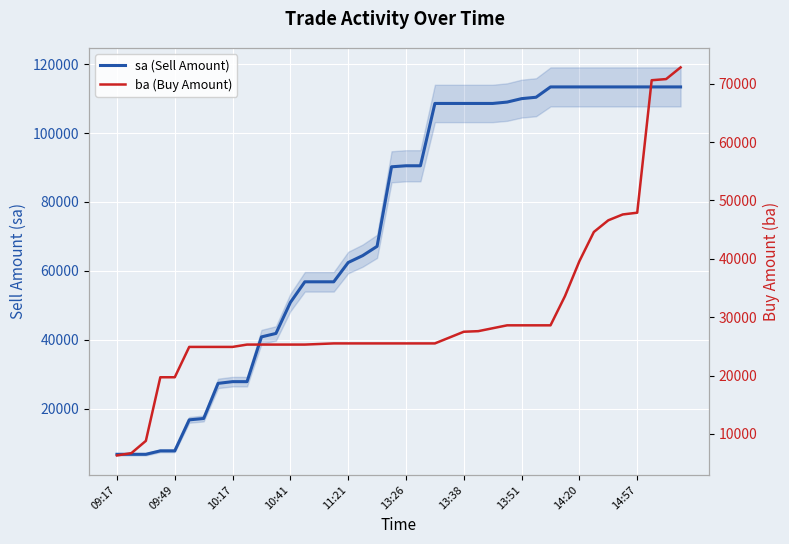

Which series changed the most between 32 and 39?

ba (Buy Amount)